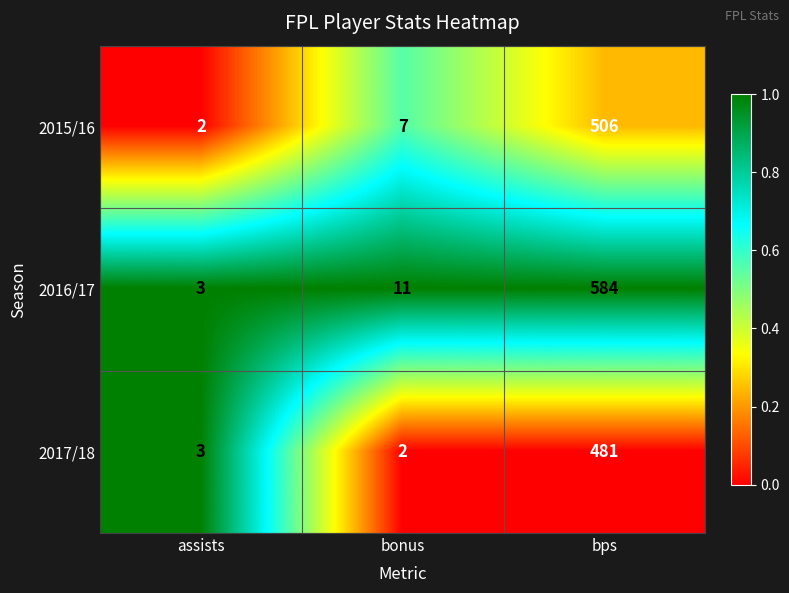

Reading right to left, transcribe all the data shown in this chart.

2015/16: 506	7	2
2016/17: 584	11	3
2017/18: 481	2	3